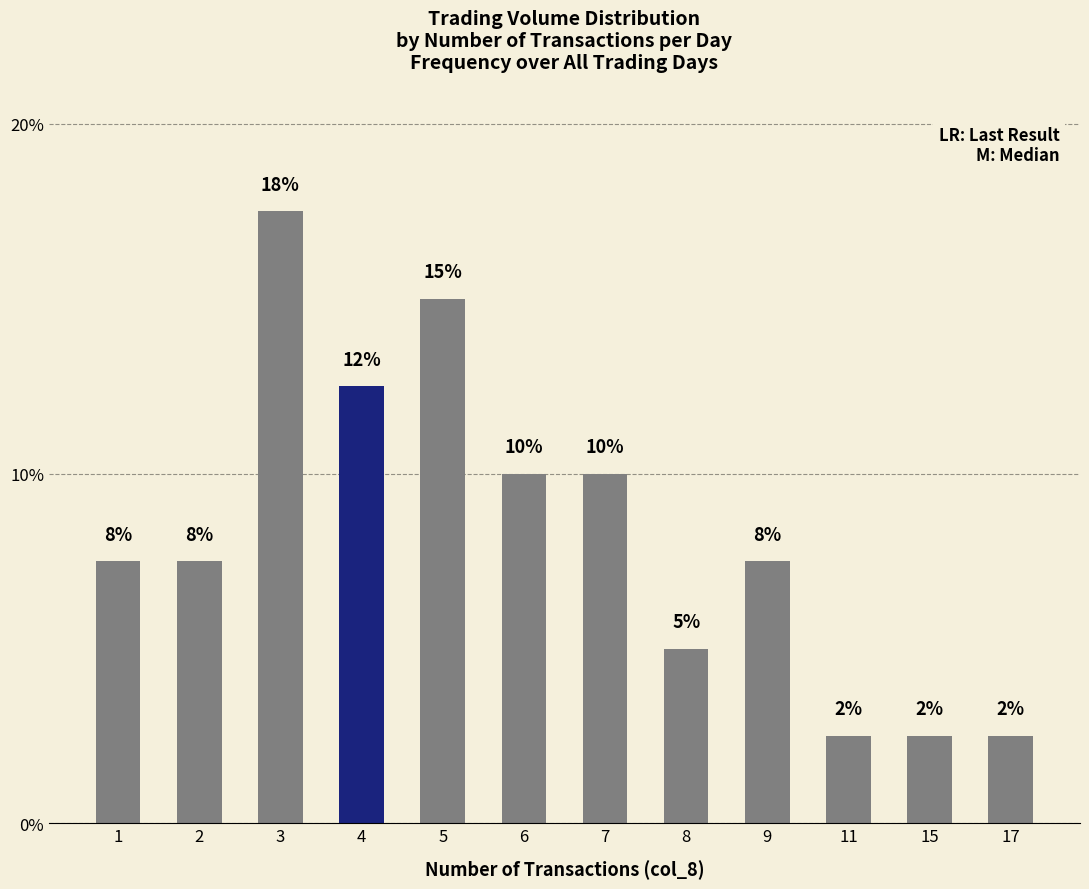

Reading left to right, what are all the values shown in this chart?

7.5	7.5	17.5	12.5	15.0	10.0	10.0	5.0	7.5	2.5	2.5	2.5